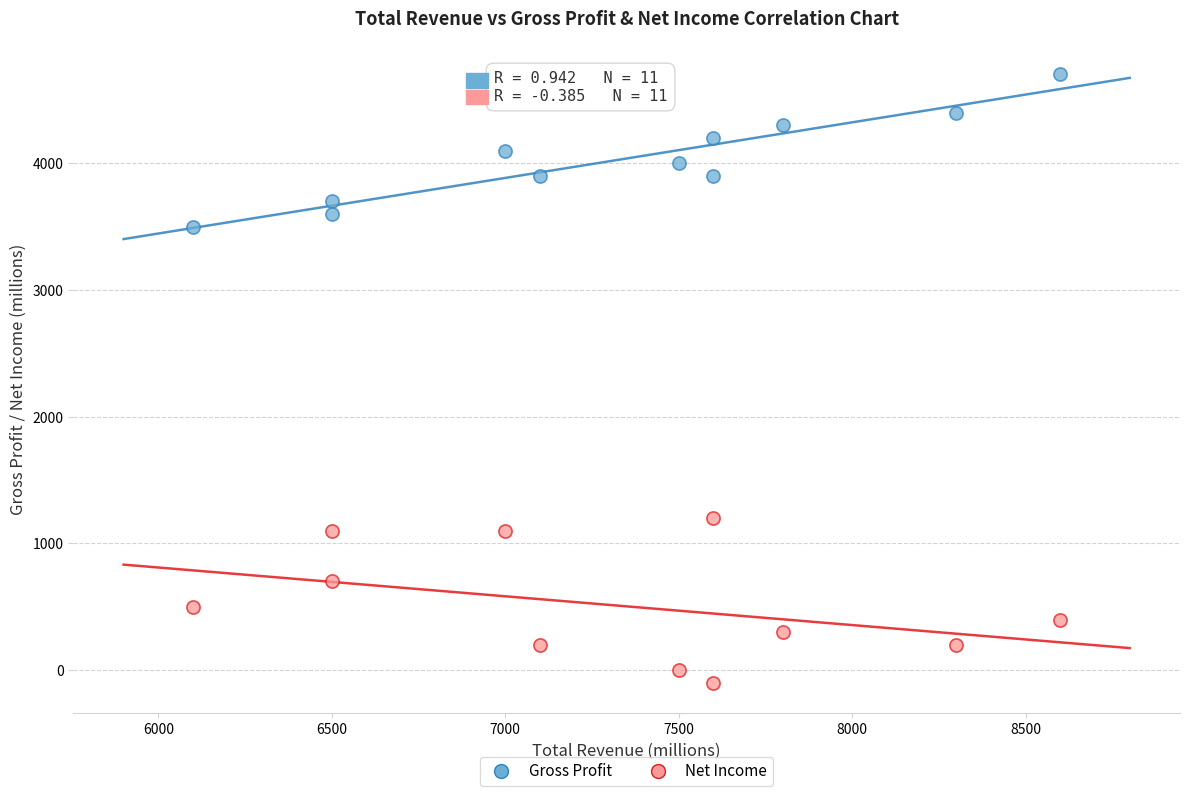

Which series reaches the maximum Y coordinate?

Gross Profit